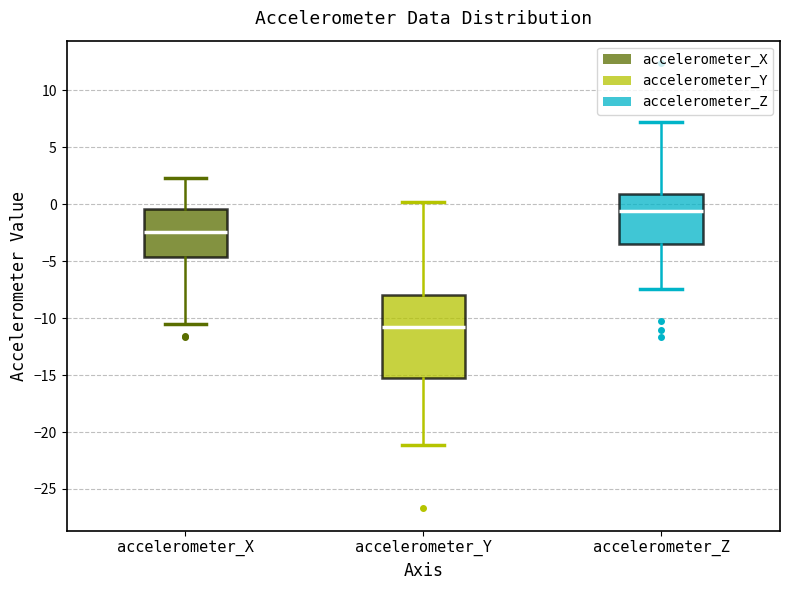

Reading left to right, transcribe this box plot: for each box, give where its median line is, the range the box spans, and where its two whiskers end, as read against the y-axis. The values are not printed on the chart, so give them approximately, as read against the axis.

accelerometer_X: median -2.5, box -4.5 to -0.5, whiskers -10.5 to 2.5
accelerometer_Y: median -11.0, box -15.5 to -8.0, whiskers -21.0 to 0.0
accelerometer_Z: median -0.5, box -3.5 to 1.0, whiskers -7.5 to 7.0